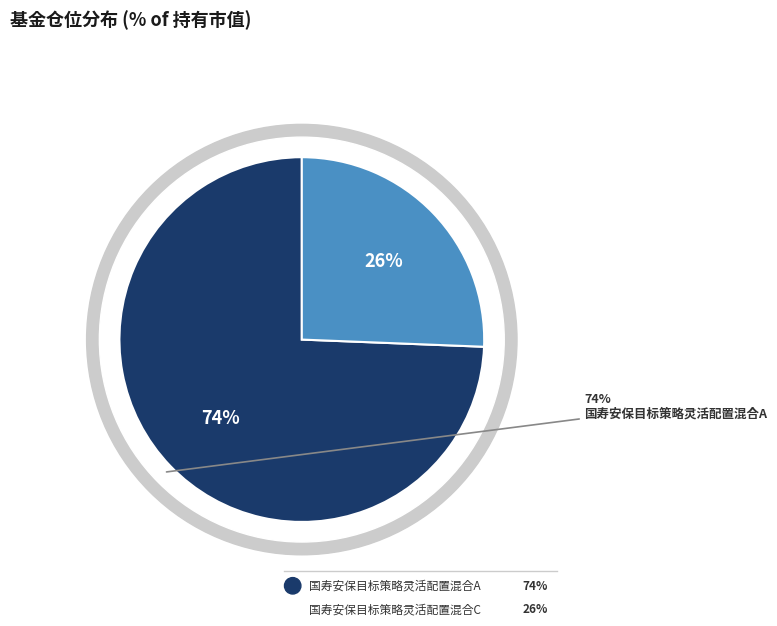

True or false: 国寿安保目标策略灵活配置混合A accounts for 74% of the total.

True